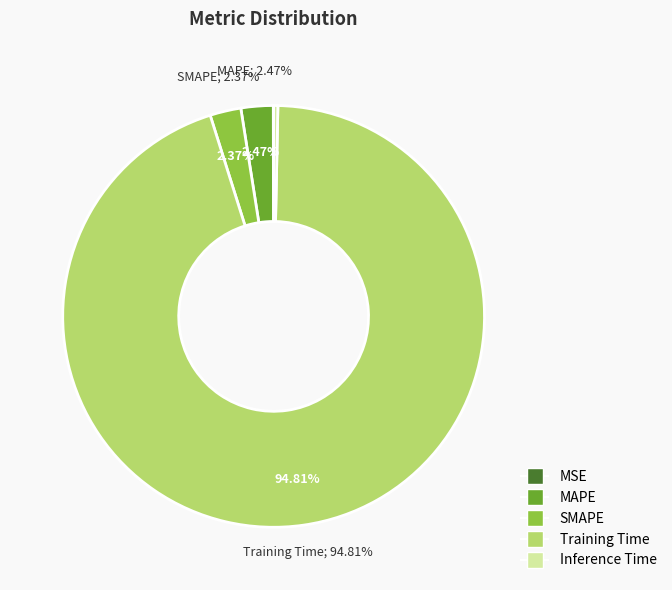

Which slice is the largest?

Training Time